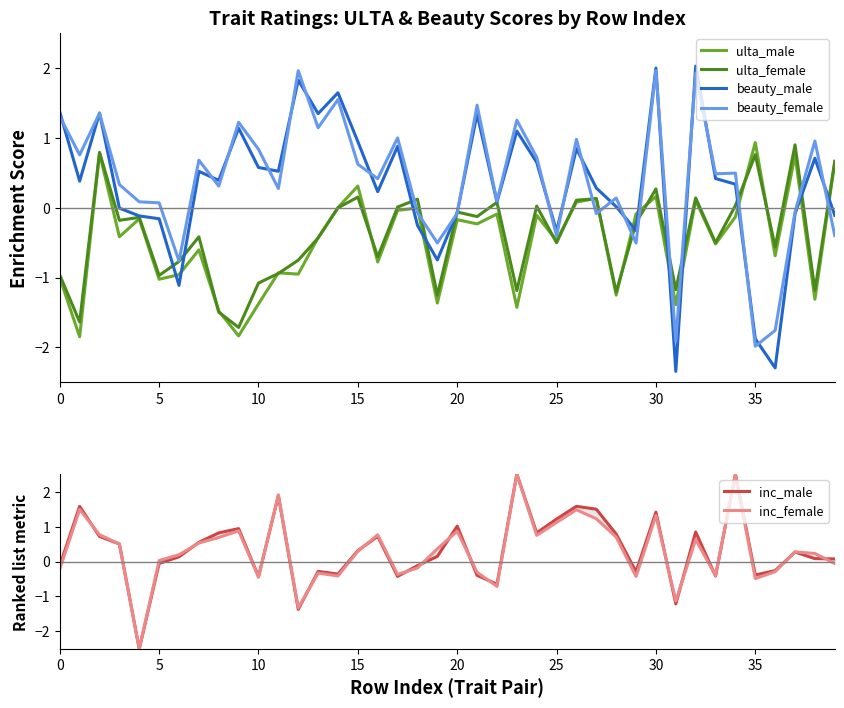

Does the chart have visible grid lines?

No